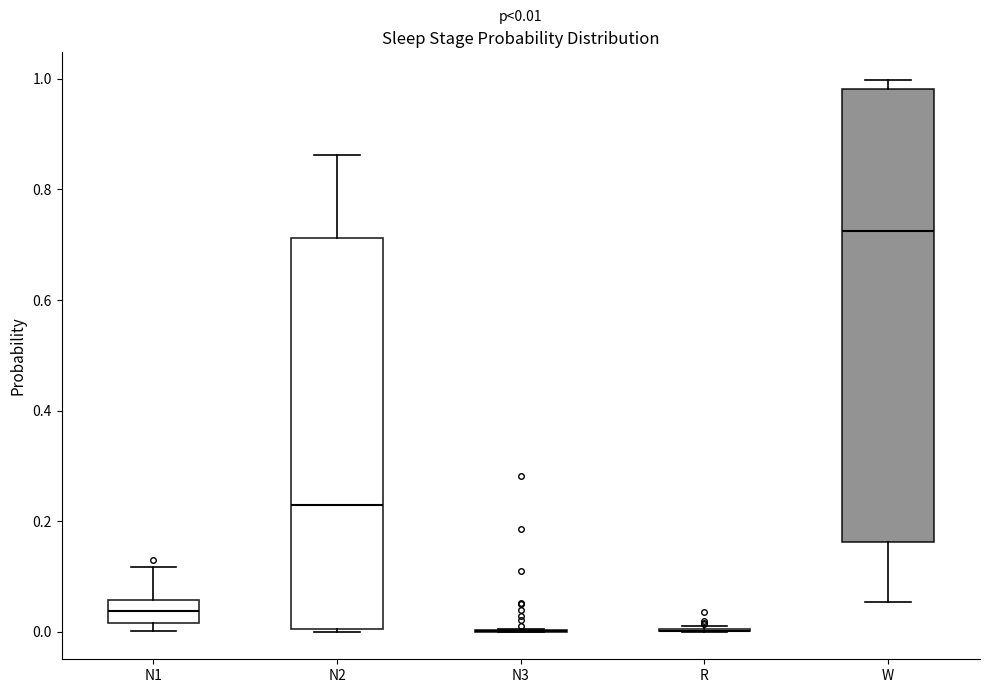

Comparing the boxes themselves (not the whiskers), which one is the tallest?

W